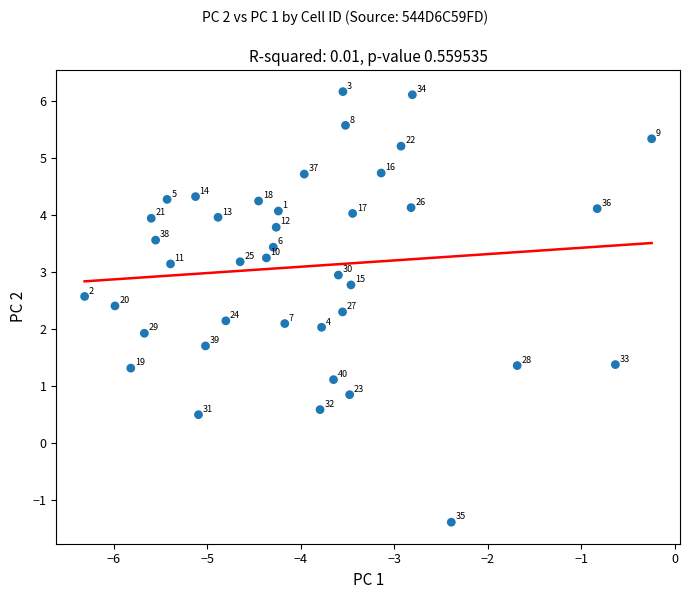

What is the range of X values (max minus min)?

6.1